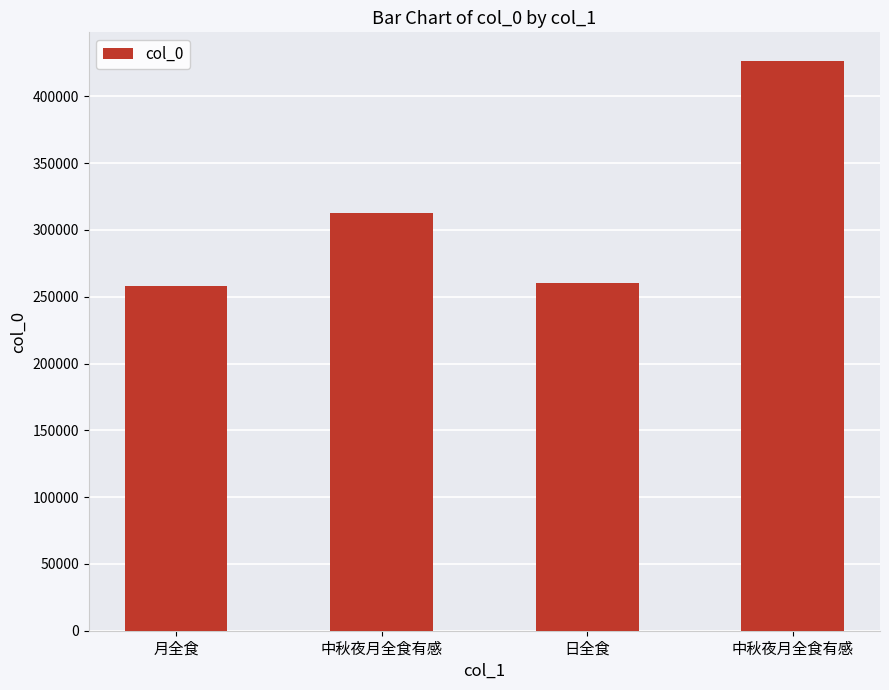

How many data points does each series have?

4